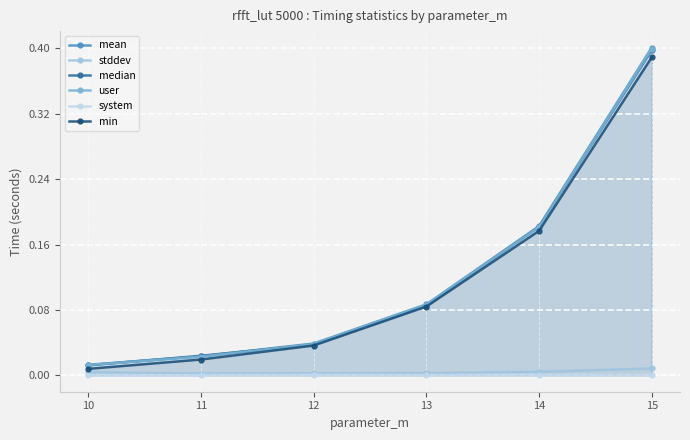

What is the sum of all min values?

0.7